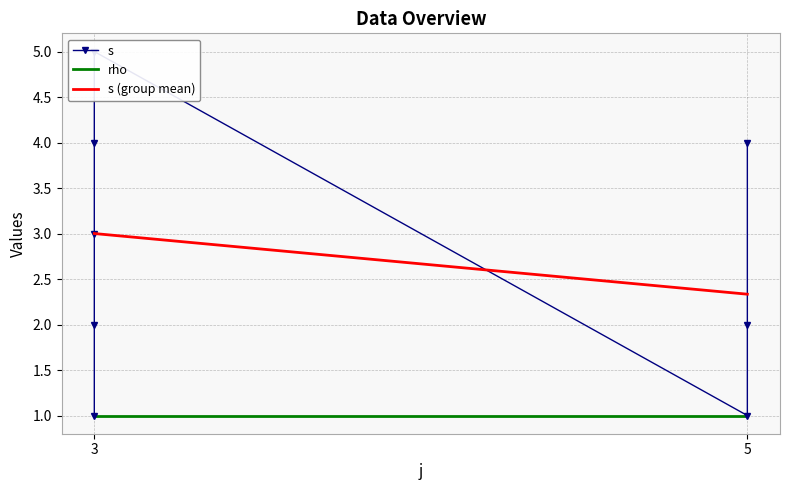

Reading right to left, what are all the values shown in this chart?

5=4	5=2	5=1	3=5	3=4	3=3	3=2	3=1